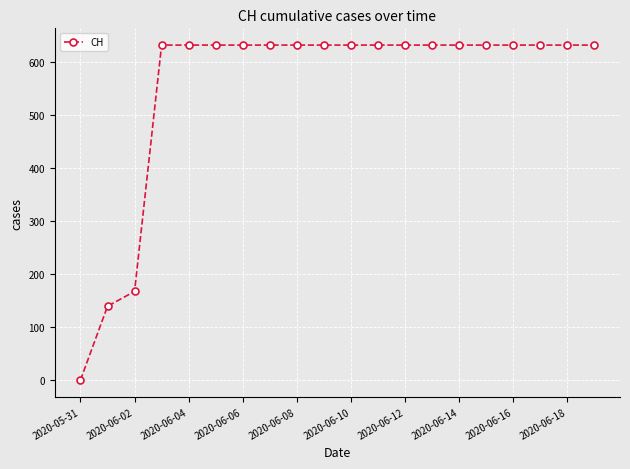

Reading right to left, extract all data points from this chart.

631	631	631	631	631	631	631	631	631	631	631	631	631	631	631	631	631	167	139	0